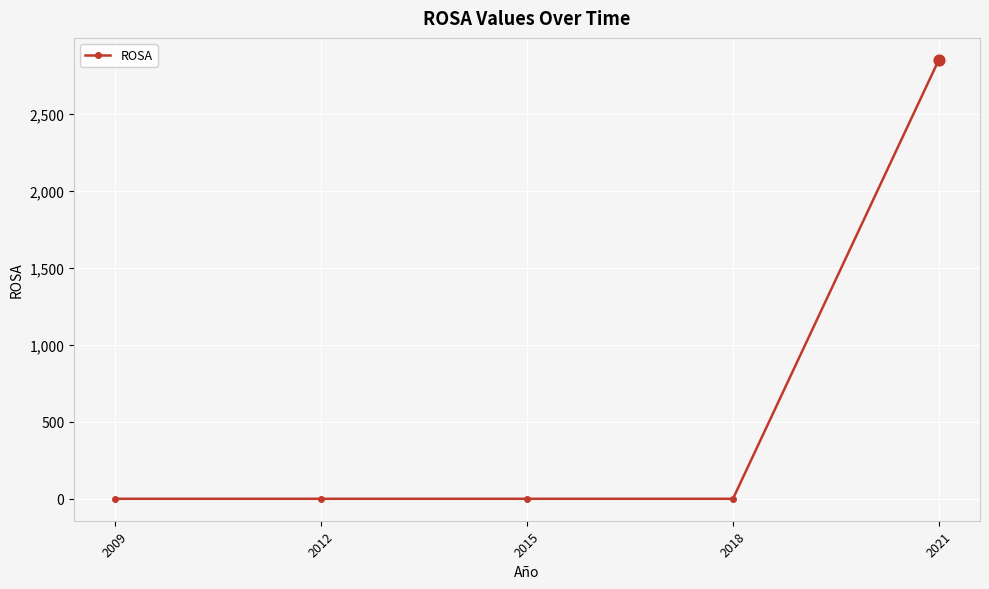

What is the change in value from 2018 to 2021?

+2854